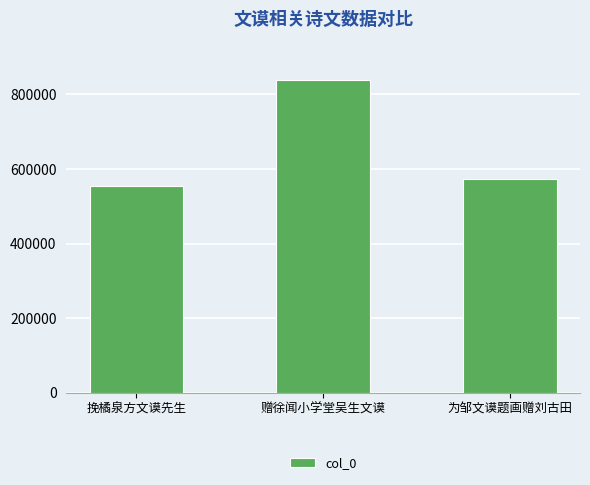

What is the difference between the second highest and minimum values?

19050